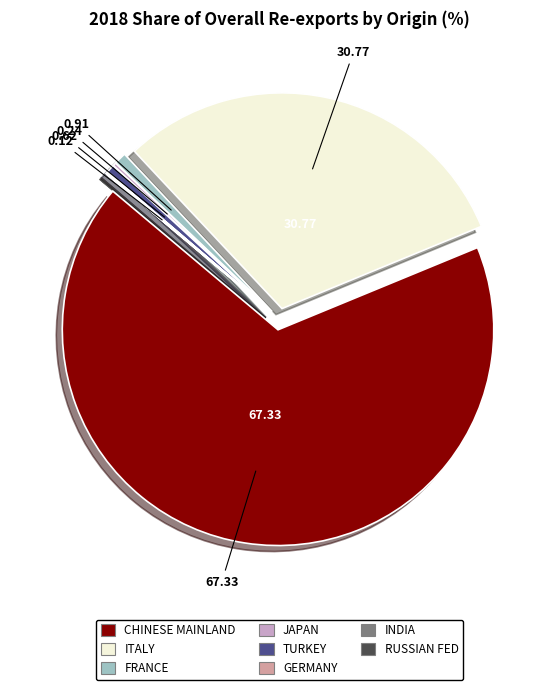

Does any single category account for the majority?

Yes